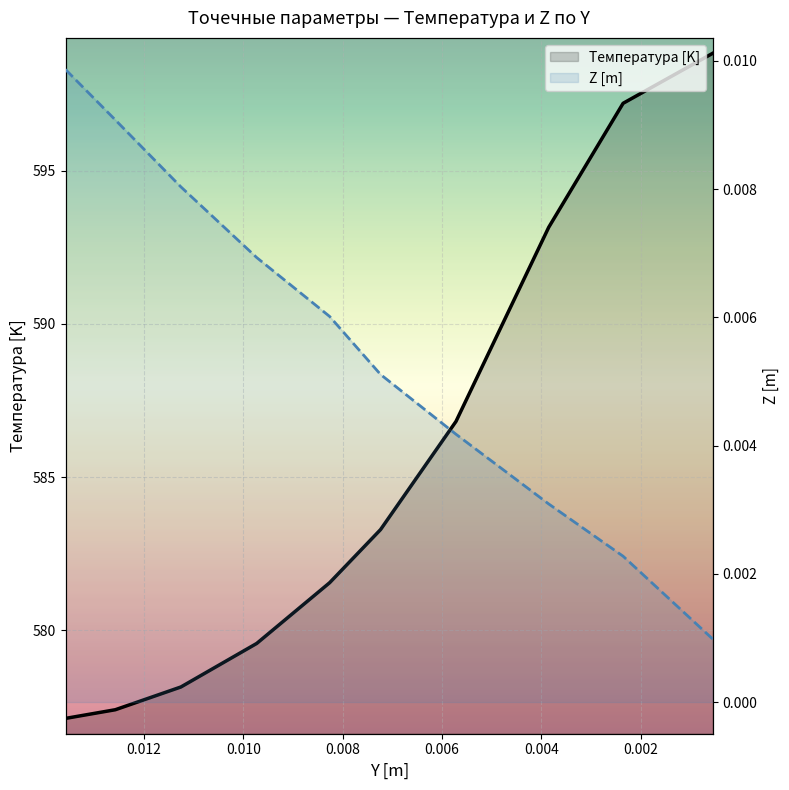

How many lines are shown in the chart?

2